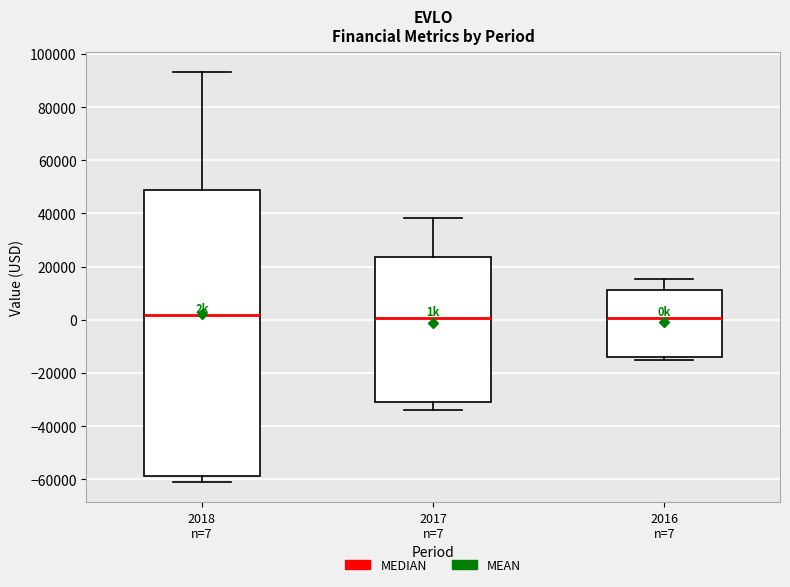

Which box is the tallest, from its lower edge to its upper edge?

2018 n=7